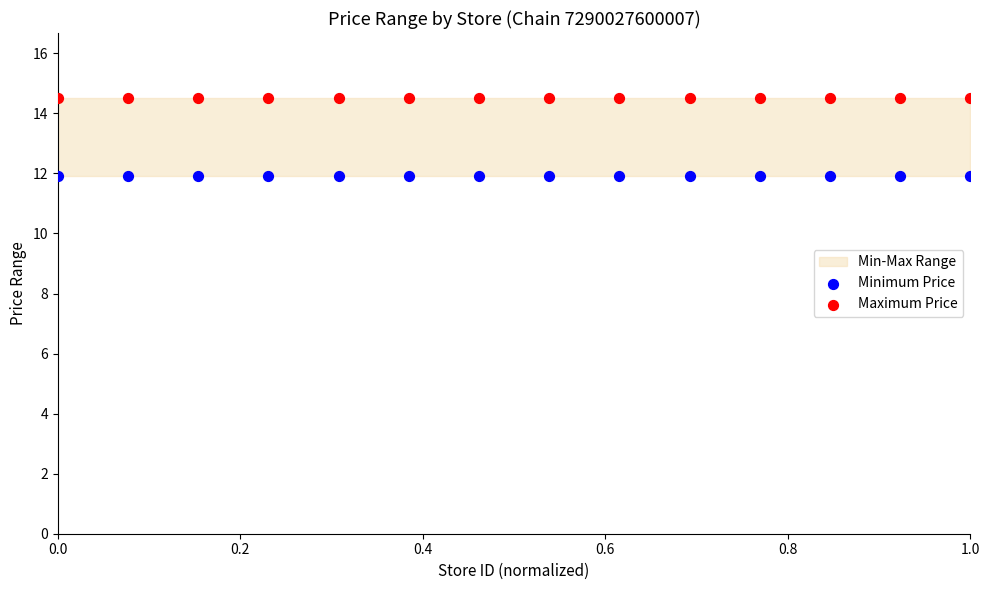

Which series reaches the minimum Y coordinate?

Minimum Price